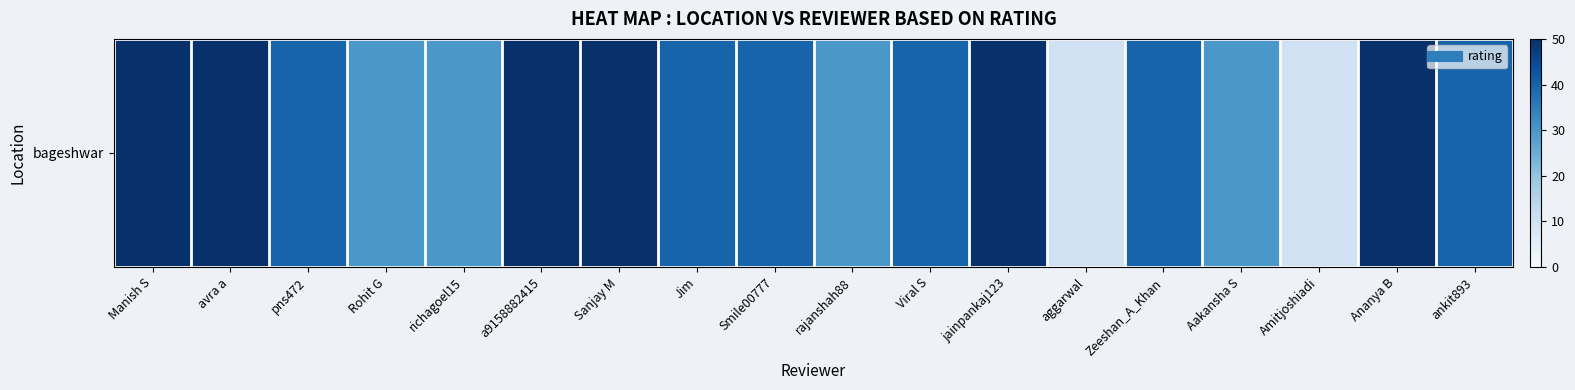

At which category does the chart reach its peak across all series?

Manish S